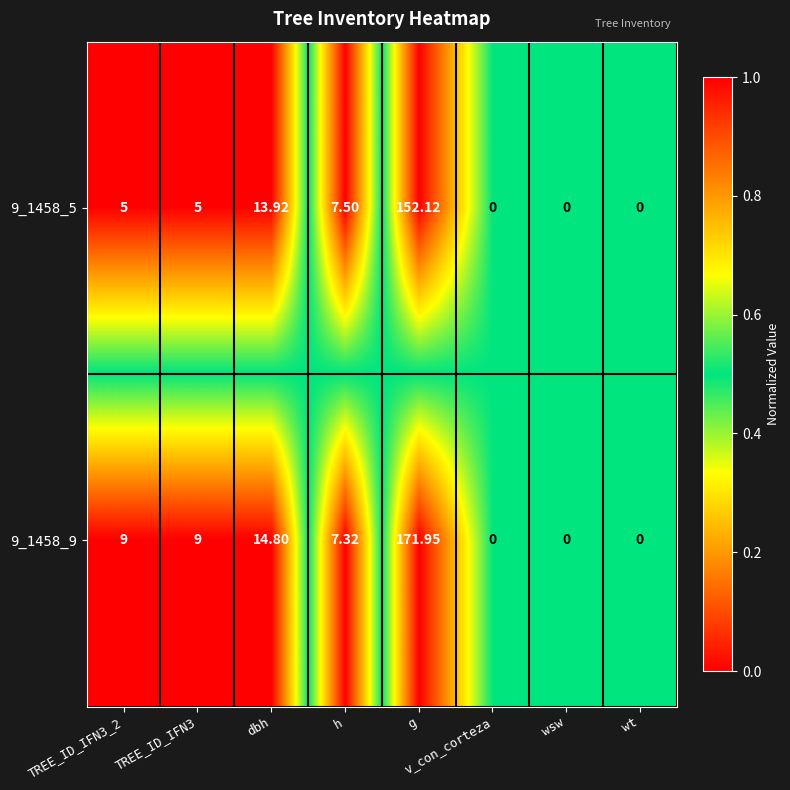

Count the number of categories in the chart.

8